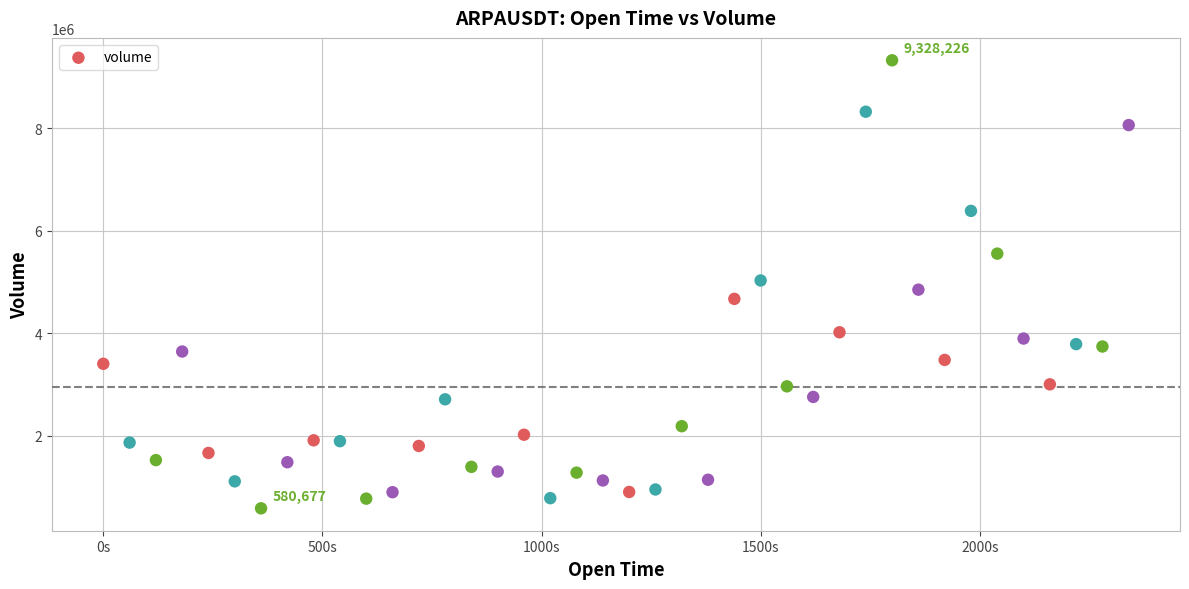

What is the range of X values (max minus min)?

2340